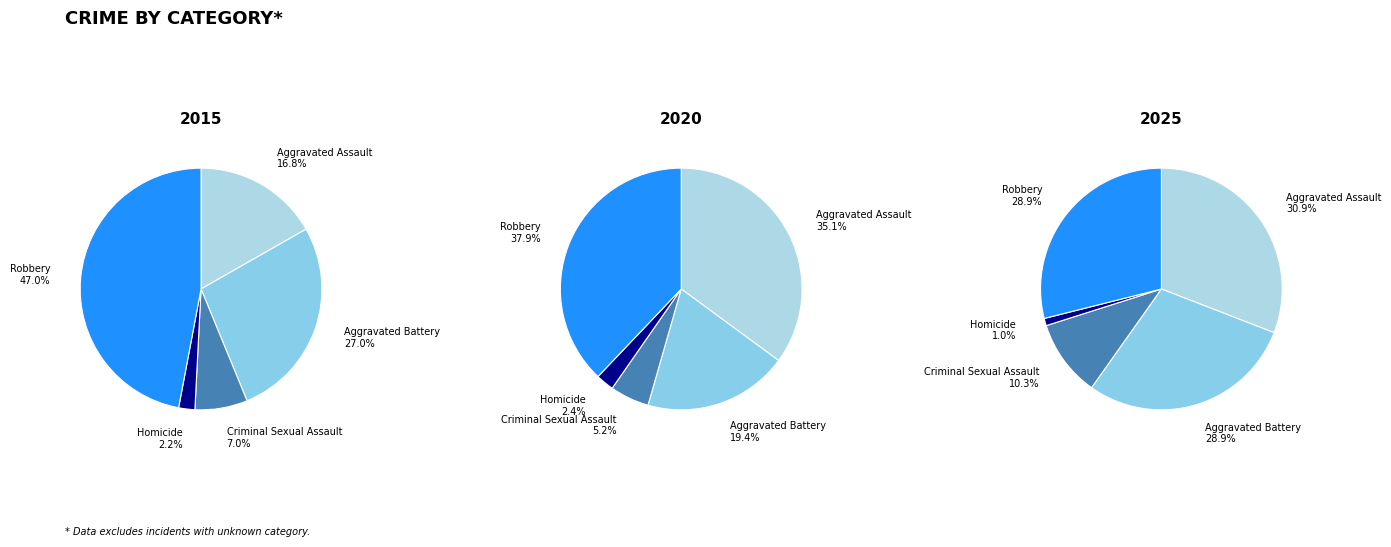

Is it true that Robbery is 42% of the pie?

False